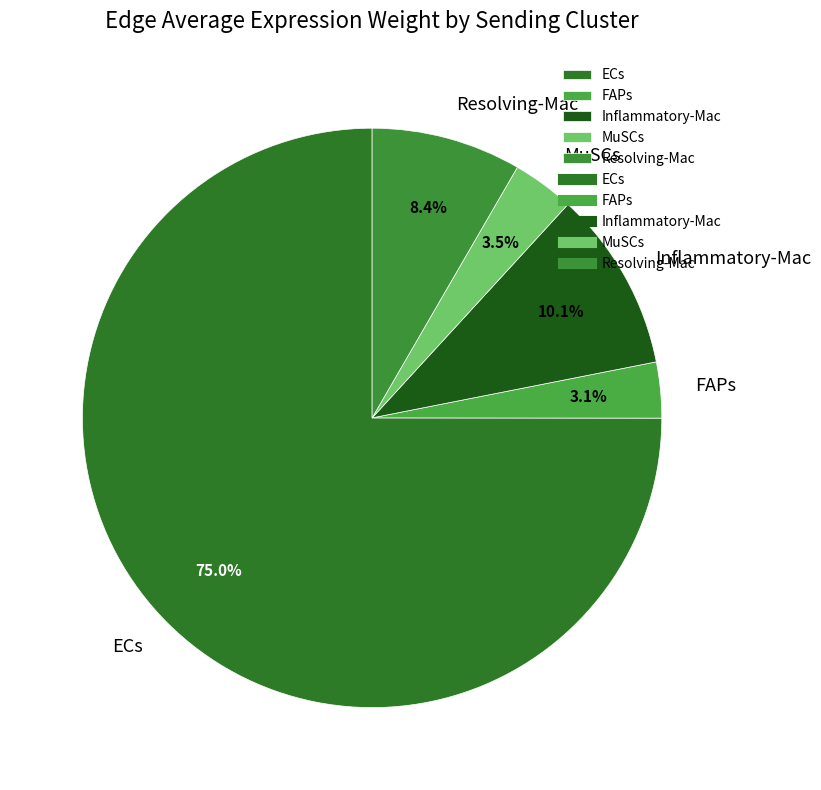

To the nearest percent, what is the difference between the Inflammatory-Mac and ECs slice percentages?

65%